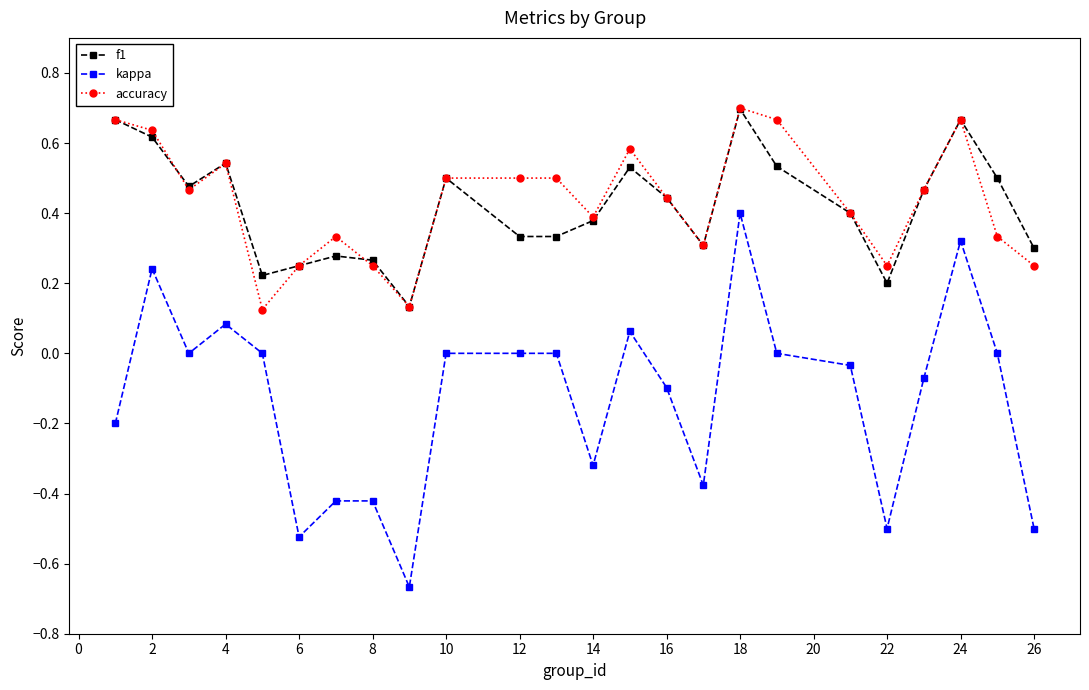

How many accuracy values are between 0 and 1?

24